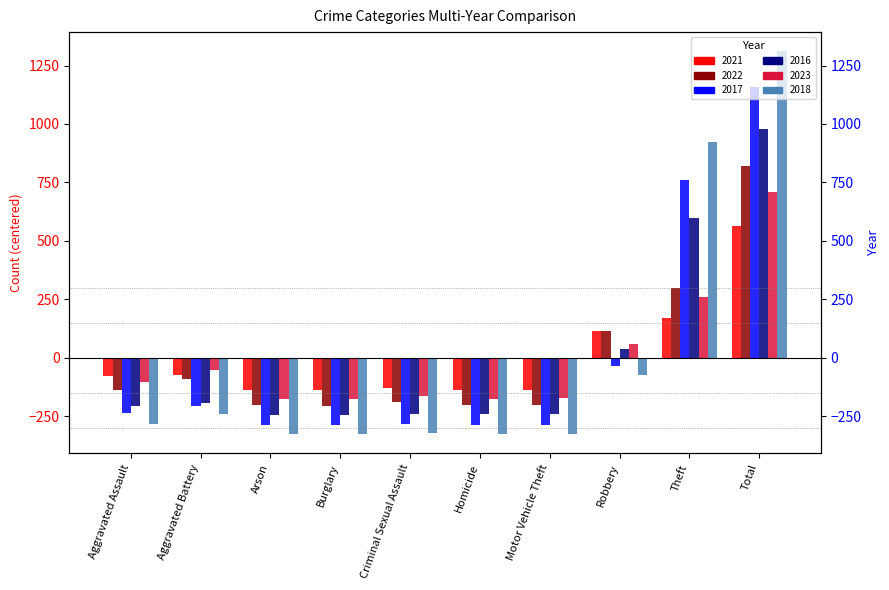

Reading left to right, list all the values displayed in this chart.

2021: Aggravated Assault=-78.4	Aggravated Battery=-76.4	Arson=-139.4	Burglary=-139.4	Criminal Sexual Assault=-131.4	Homicide=-138.4	Motor Vehicle Theft=-139.4	Robbery=113.6	Theft=167.6	Total=561.6
2022: Aggravated Assault=-138.0	Aggravated Battery=-90.0	Arson=-202.0	Burglary=-205.0	Criminal Sexual Assault=-190.0	Homicide=-202.0	Motor Vehicle Theft=-203.0	Robbery=113.0	Theft=297.0	Total=820.0
2017: Aggravated Assault=-234.8	Aggravated Battery=-206.8	Arson=-289.8	Burglary=-288.8	Criminal Sexual Assault=-285.8	Homicide=-288.8	Motor Vehicle Theft=-288.8	Robbery=-35.8	Theft=760.2	Total=1159.2
2016: Aggravated Assault=-205.2	Aggravated Battery=-192.2	Arson=-244.2	Burglary=-244.2	Criminal Sexual Assault=-239.2	Homicide=-243.2	Motor Vehicle Theft=-242.2	Robbery=36.8	Theft=596.8	Total=976.8
2023: Aggravated Assault=-104.0	Aggravated Battery=-55.0	Arson=-177.0	Burglary=-177.0	Criminal Sexual Assault=-164.0	Homicide=-175.0	Motor Vehicle Theft=-171.0	Robbery=57.0	Theft=258.0	Total=708.0
2018: Aggravated Assault=-285.8	Aggravated Battery=-241.8	Arson=-326.8	Burglary=-327.8	Criminal Sexual Assault=-322.8	Homicide=-326.8	Motor Vehicle Theft=-327.8	Robbery=-74.8	Theft=923.2	Total=1311.2